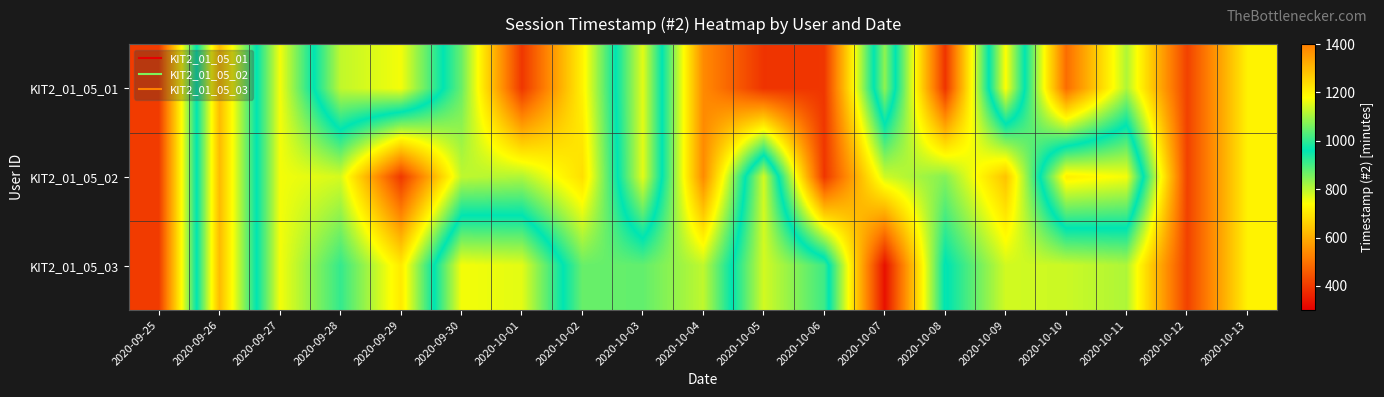

Reading left to right, list all the values displayed in this chart.

KIT2_01_05_01: 2020-09-25=405	2020-09-26=1296	2020-09-27=750	2020-09-28=1125	2020-09-29=1170	2020-09-30=870	2020-10-01=395	2020-10-02=720	2020-10-03=1155	2020-10-04=540	2020-10-05=390	2020-10-06=395	2020-10-07=1082	2020-10-08=390	2020-10-09=1179	2020-10-10=488	2020-10-11=810	2020-10-12=414	2020-10-13=720
KIT2_01_05_02: 2020-09-25=405	2020-09-26=1296	2020-09-27=750	2020-09-28=776	2020-09-29=398	2020-09-30=796	2020-10-01=810	2020-10-02=686	2020-10-03=1155	2020-10-04=540	2020-10-05=1142	2020-10-06=395	2020-10-07=782	2020-10-08=846	2020-10-09=638	2020-10-10=1205	2020-10-11=1170	2020-10-12=414	2020-10-13=720
KIT2_01_05_03: 2020-09-25=405	2020-09-26=1296	2020-09-27=750	2020-09-28=915	2020-09-29=705	2020-09-30=1170	2020-10-01=1155	2020-10-02=870	2020-10-03=875	2020-10-04=795	2020-10-05=1141	2020-10-06=1013	2020-10-07=330	2020-10-08=966	2020-10-09=780	2020-10-10=785	2020-10-11=810	2020-10-12=414	2020-10-13=720